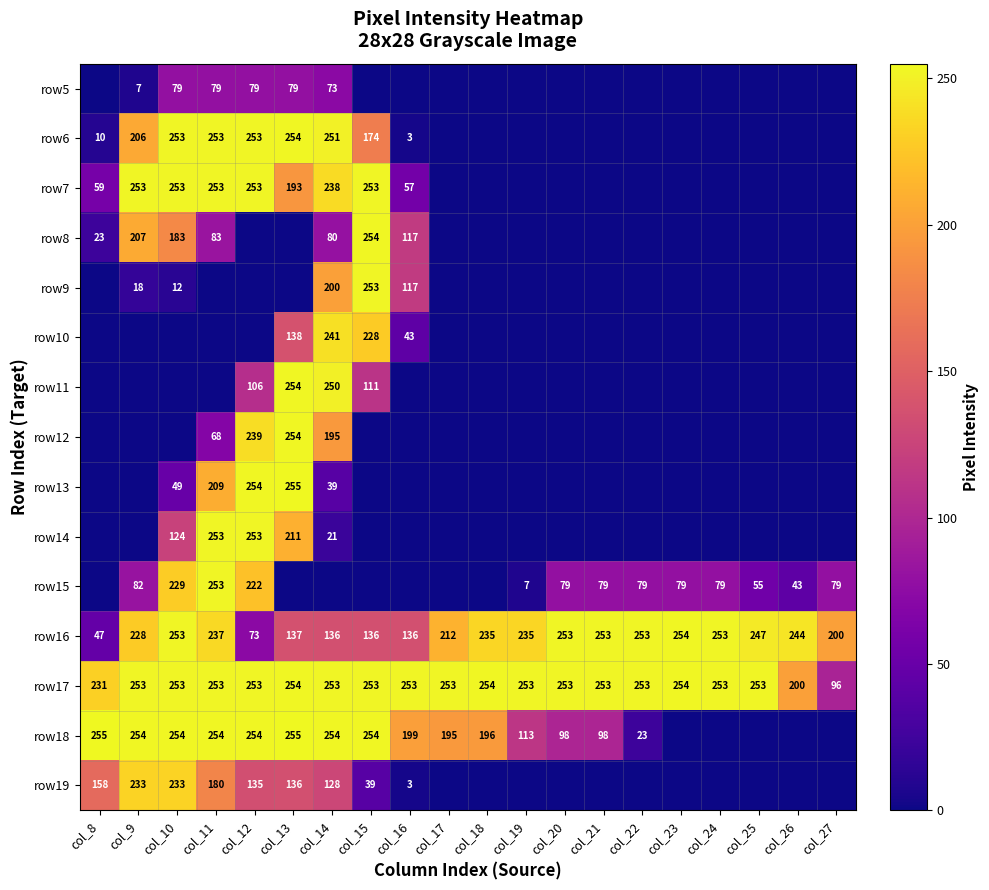

At how many categories does at least one series exceed 69?

20